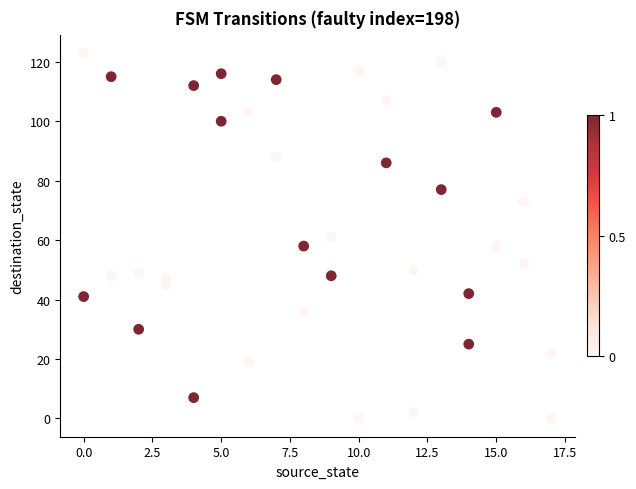

What is the range of X values (max minus min)?

17